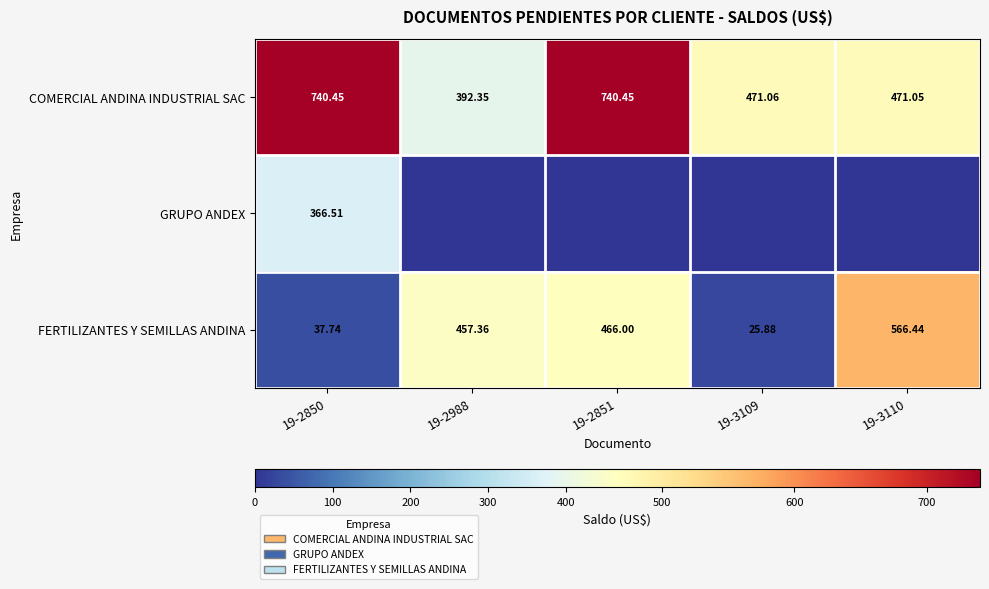

At 19-2850, list the series in order from largest to smallest.

COMERCIAL ANDINA INDUSTRIAL SAC, GRUPO ANDEX, FERTILIZANTES Y SEMILLAS ANDINA